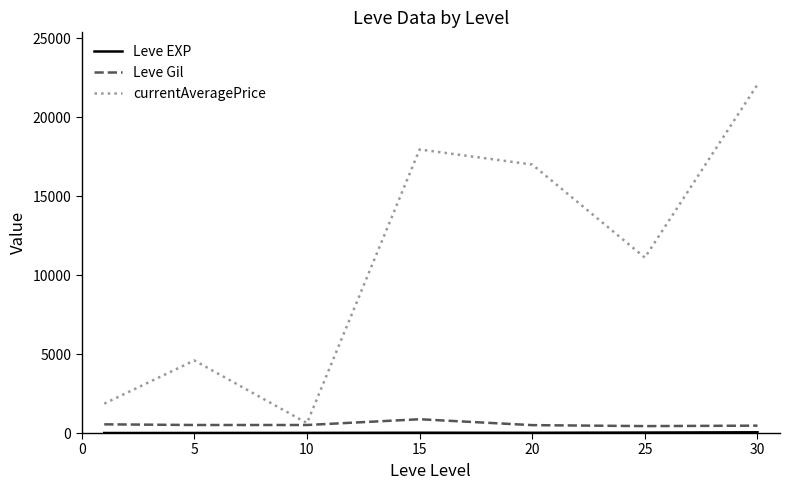

How many interior local peaks does the currentAveragePrice series have?

2